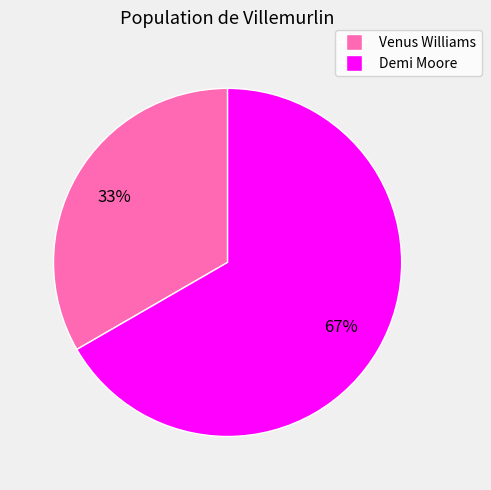

Is Demi Moore the majority of the pie?

Yes